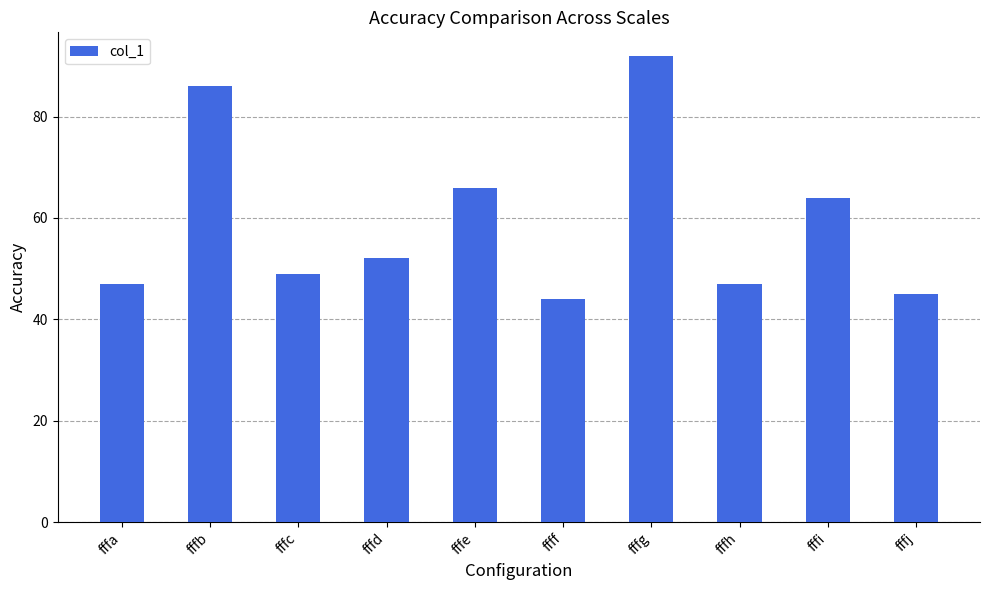

The chart shows a value of 25 at ffff. True or false?

False